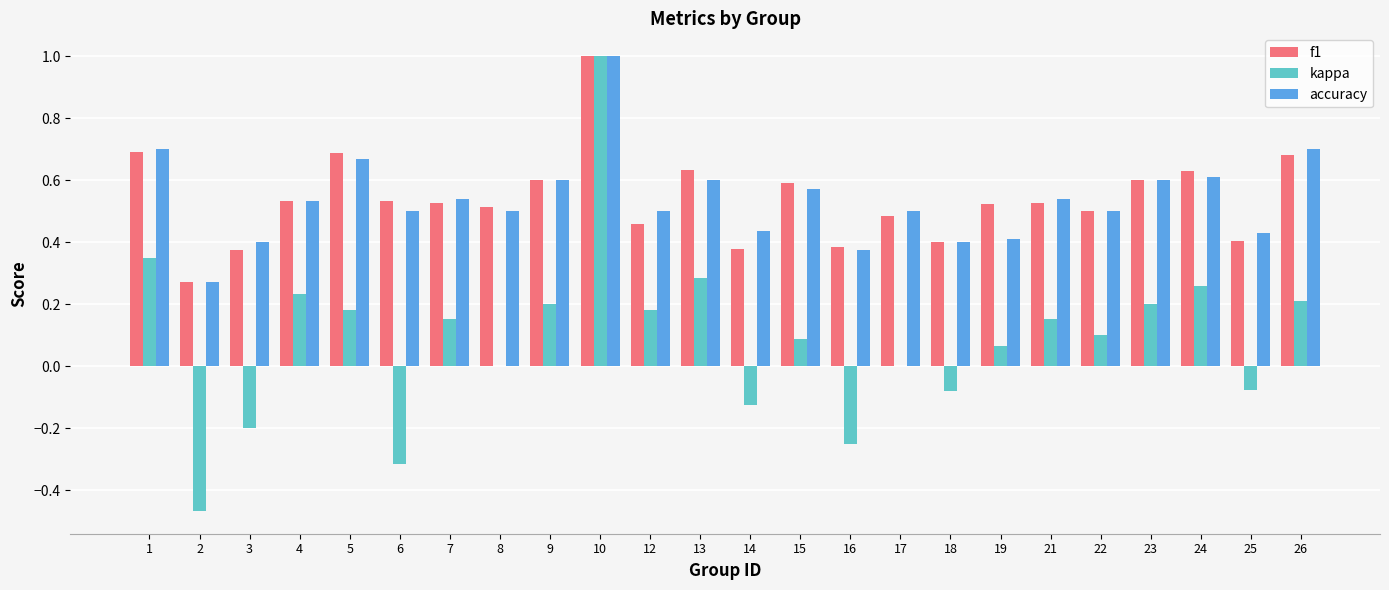

What is the maximum value shown in the chart?

1.0